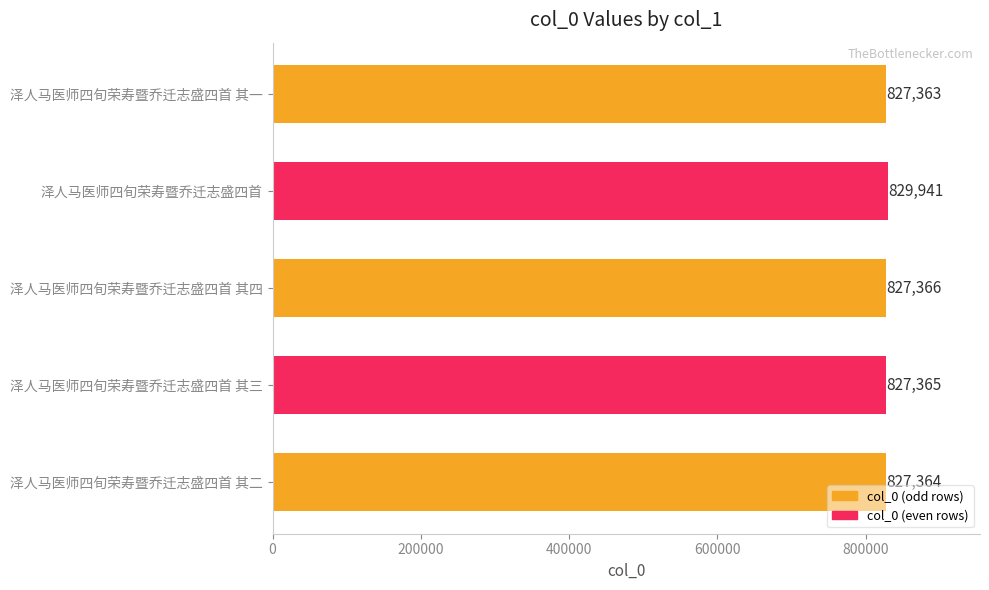

Where is the data nearest to the value 828652?

泽人马医师四旬荣寿暨乔迁志盛四首 其四